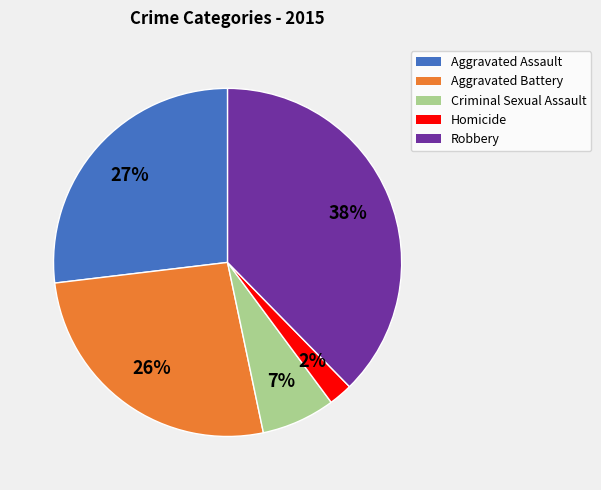

Combined, do Aggravated Battery and Homicide account for over 50%?

No